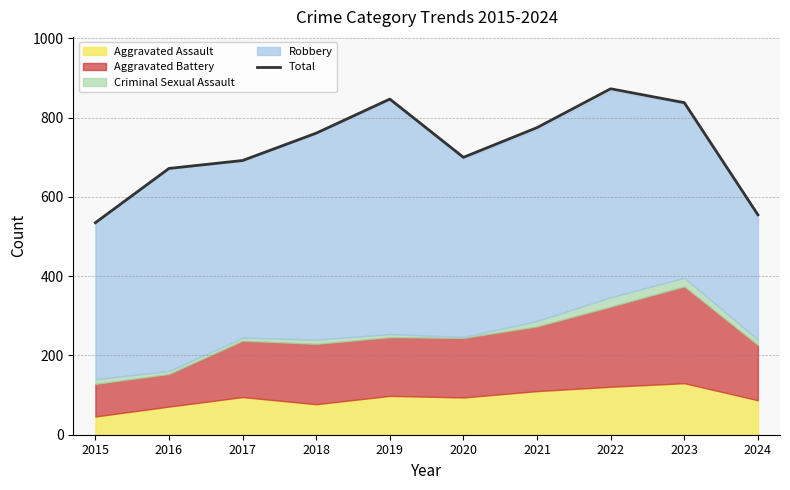

Reading right to left, transcribe all the data shown in this chart.

2024=555	2023=838	2022=873	2021=775	2020=700	2019=847	2018=761	2017=692	2016=672	2015=535